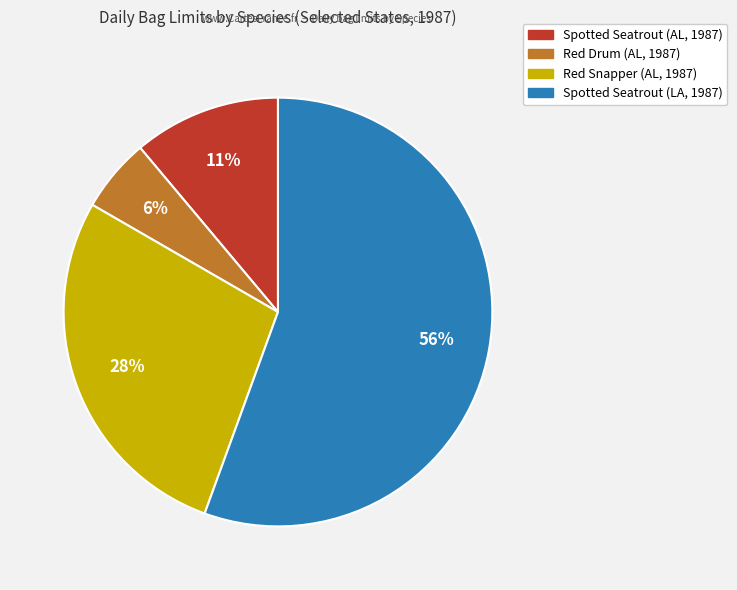

Does Spotted Seatrout (LA, 1987) account for over 50% of the chart?

Yes